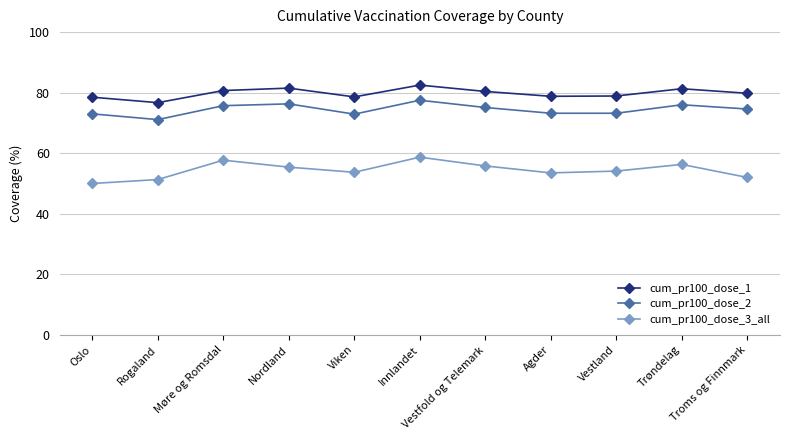

Rank the series by their maximum value, from highest to lowest.

cum_pr100_dose_1, cum_pr100_dose_2, cum_pr100_dose_3_all